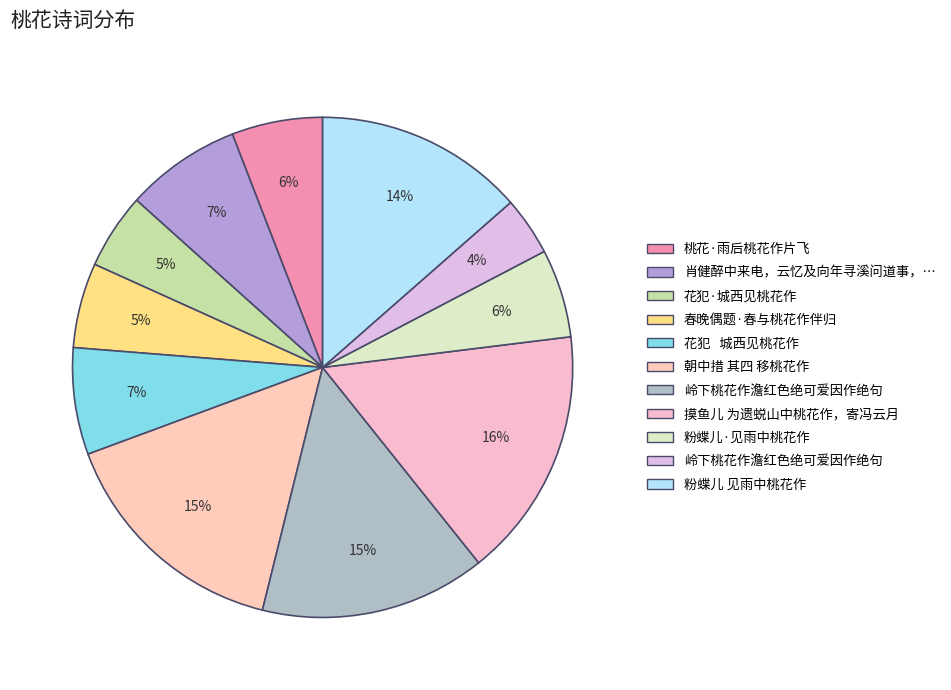

To the nearest percent, what is the difference between the largest and smallest slice percentages?

12%